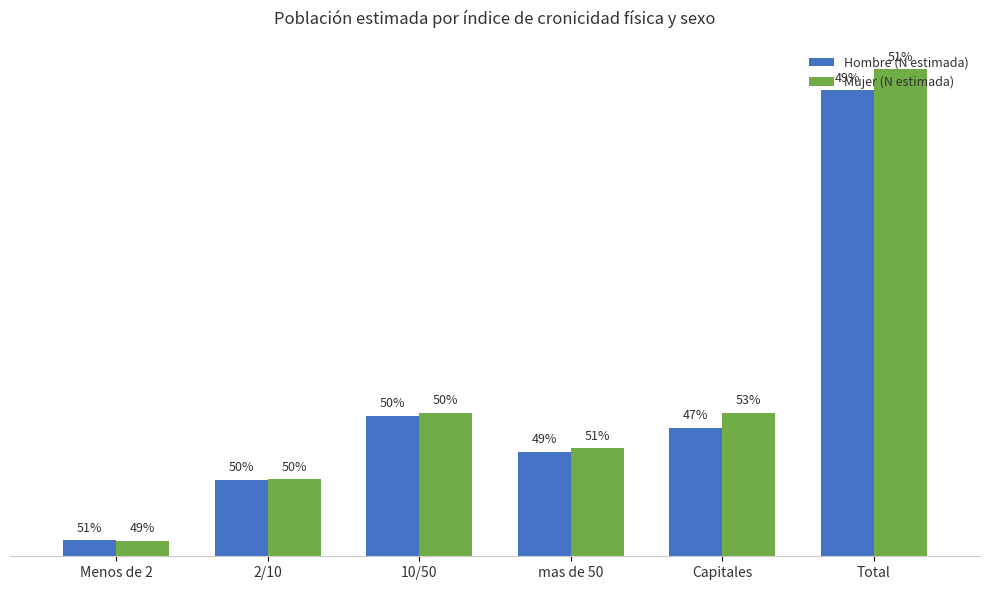

The value of Mujer (N estimada) at mas de 50 is 785011. True or false?

True